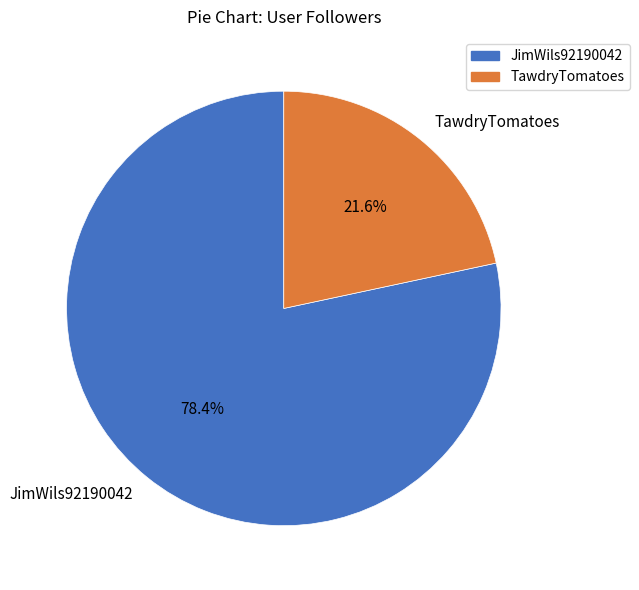

Does JimWils92190042 account for over 50% of the chart?

Yes